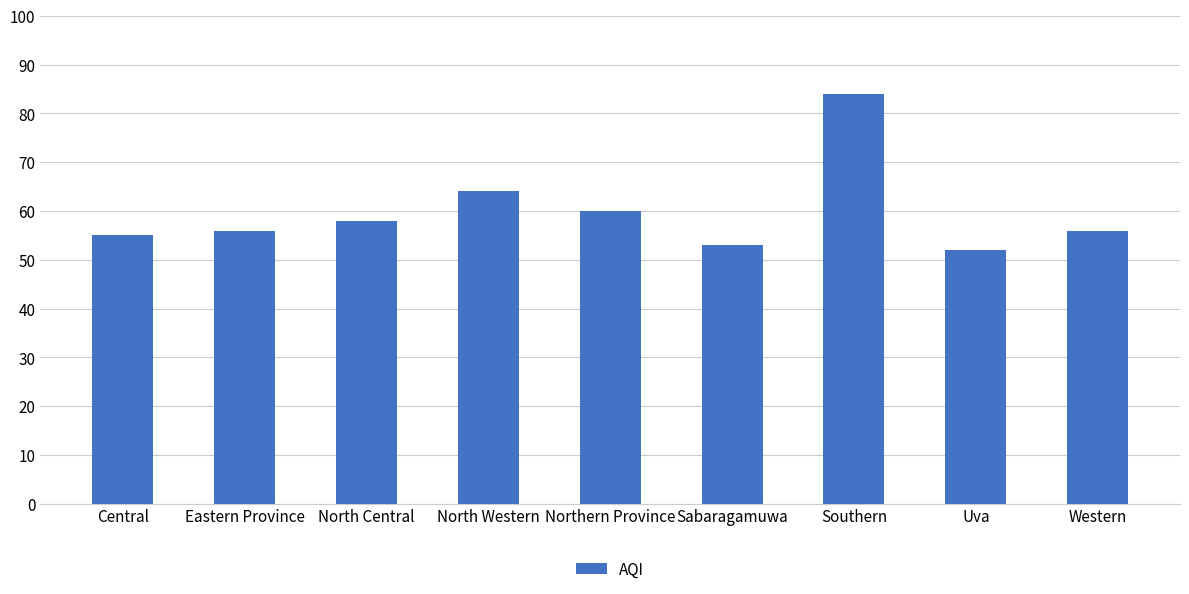

What is the difference between the second highest and minimum values?

12